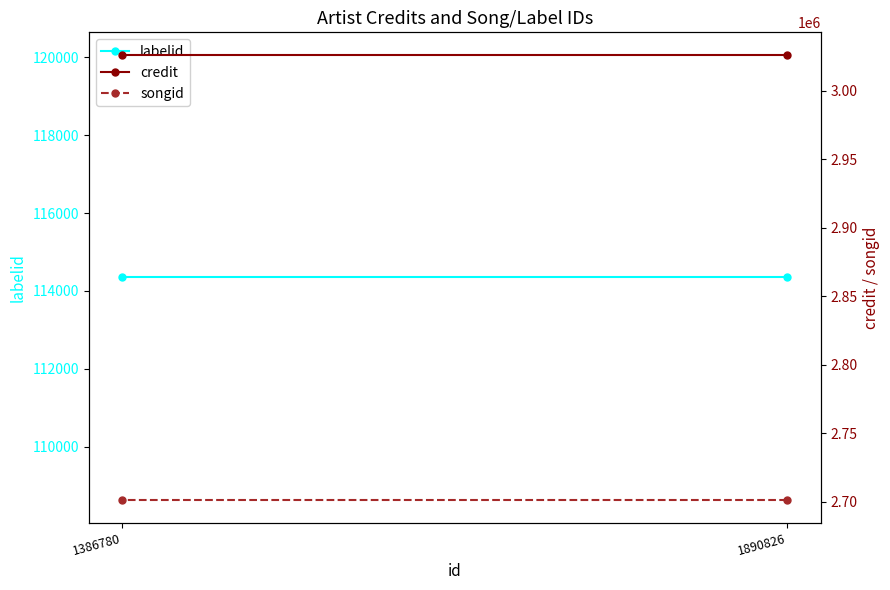

What is the highest value of the labelid series?

114347